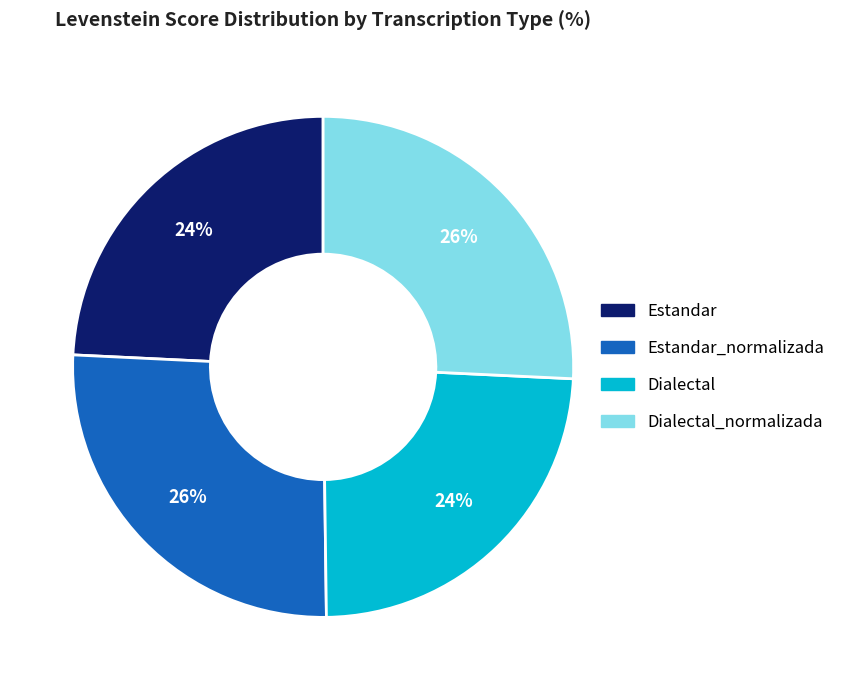

To the nearest percent, what portion does Estandar represent?

24%